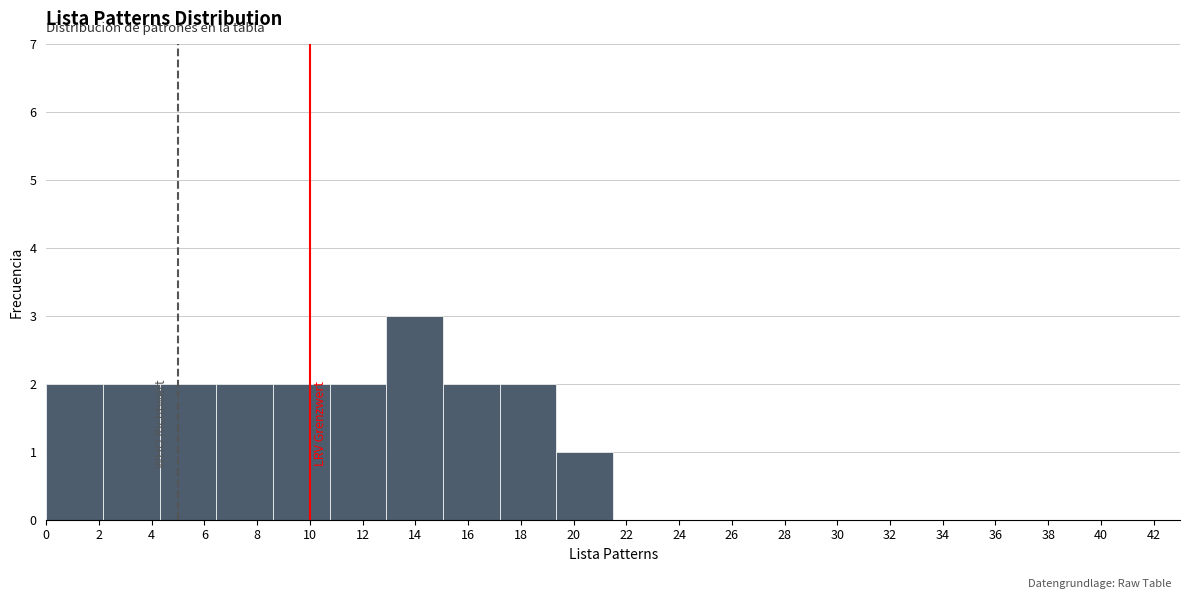

Reading left to right, transcribe this chart: for each bar, give the range it covers on the x-axis and its height. Neither the bar edges nor the heights are printed on the chart, so give them approximately, as read against the axes.

0.00 to 2.15: 2
2.15 to 4.30: 2
4.30 to 6.45: 2
6.45 to 8.60: 2
8.60 to 10.75: 2
10.75 to 12.90: 2
12.90 to 15.05: 3
15.05 to 17.20: 2
17.20 to 19.35: 2
19.35 to 21.50: 1
21.50 to 23.65: 0
23.65 to 25.80: 0
25.80 to 27.95: 0
27.95 to 30.10: 0
30.10 to 32.25: 0
32.25 to 34.40: 0
34.40 to 36.55: 0
36.55 to 38.70: 0
38.70 to 40.85: 0
40.85 to 43.00: 0